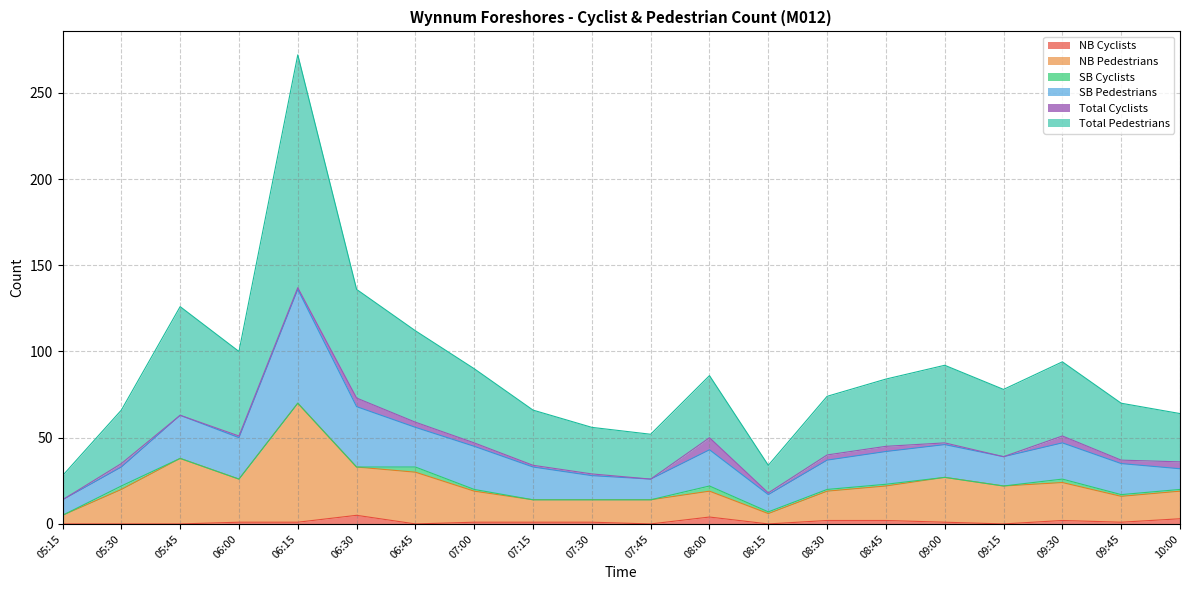

True or false: NB Cyclists has a value of 1 at 06:00.

True